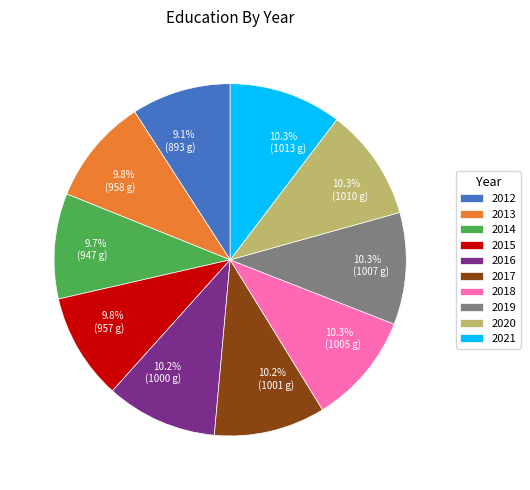

To the nearest percent, what is the difference between the largest and smallest slice percentages?

1%